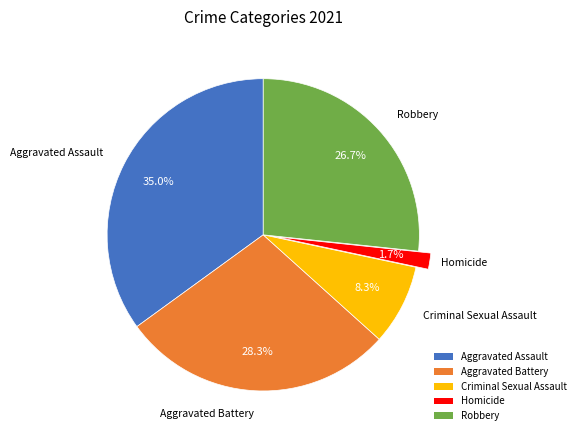

To the nearest percent, what is the difference between the largest and smallest slice percentages?

33%